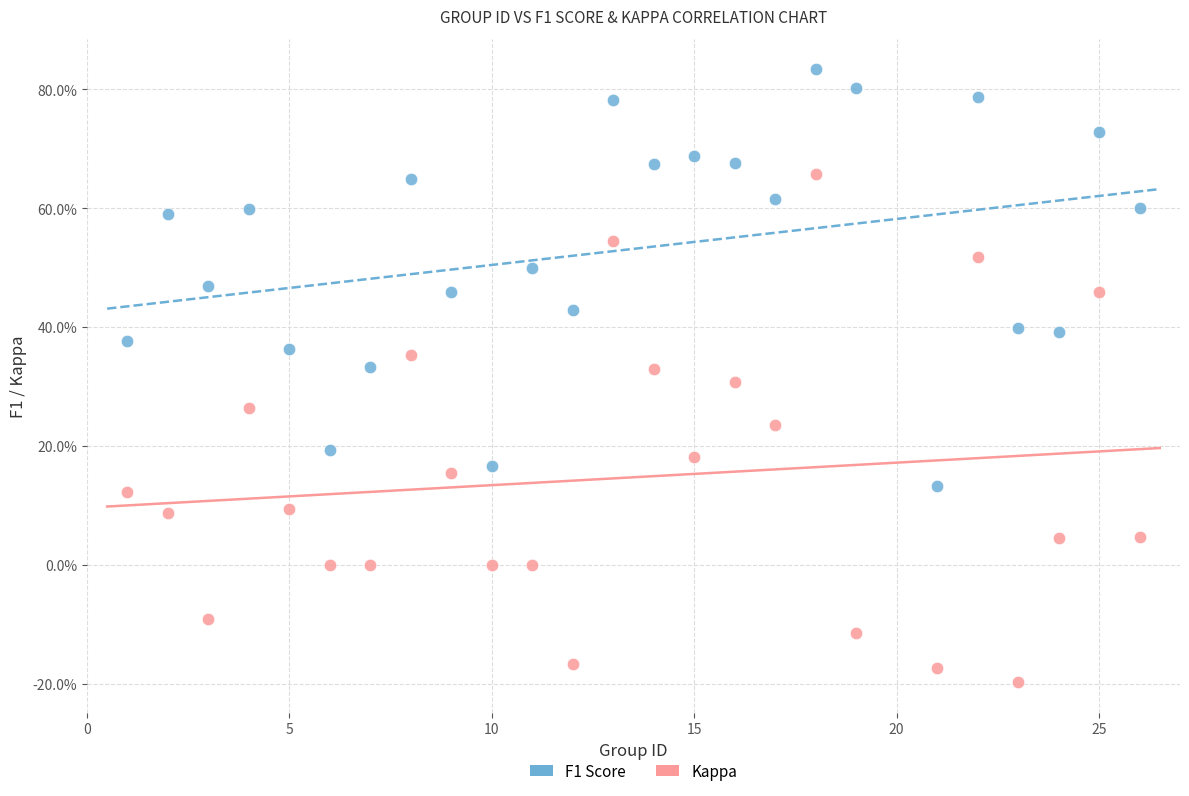

What are all the series names shown in the legend?

F1 Score, Kappa